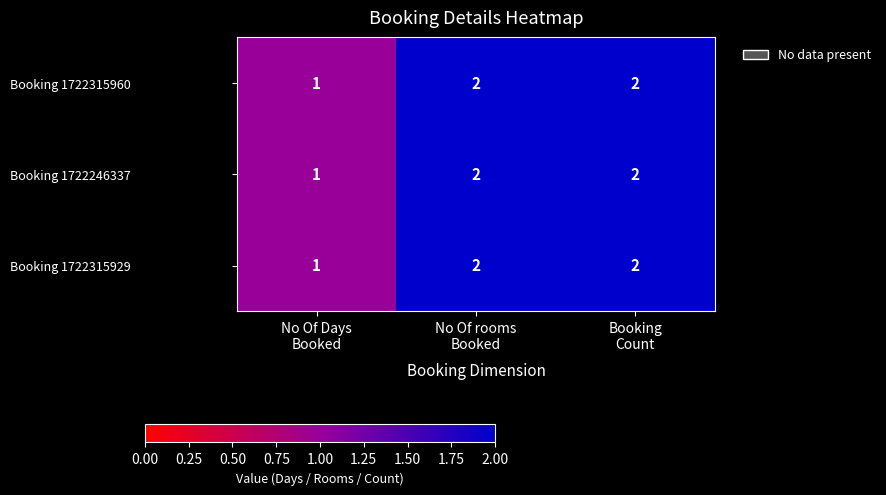

How many Booking 1722315929 values are between 1 and 2?

3